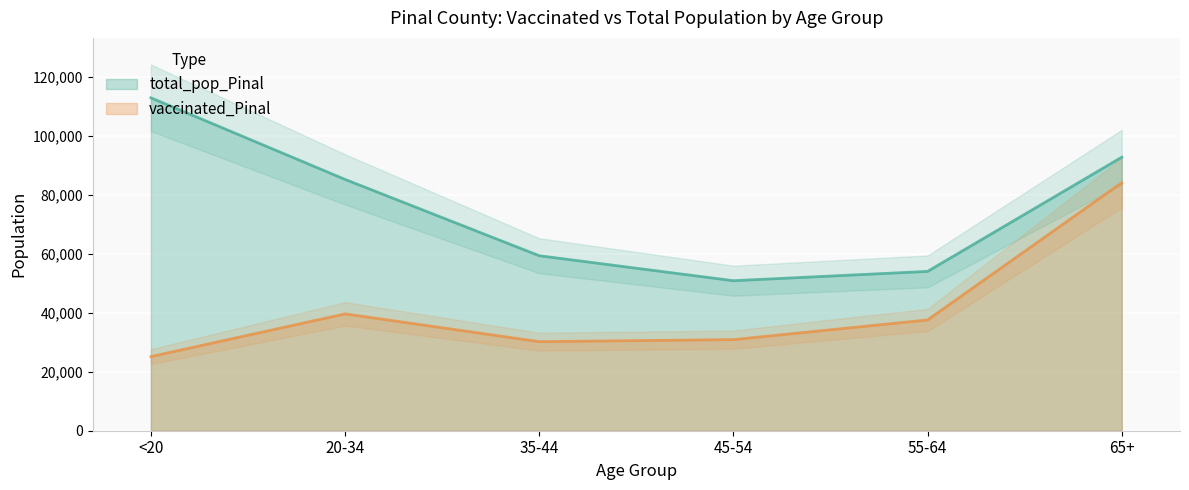

How many values in the vaccinated_Pinal series are below 37572?

3